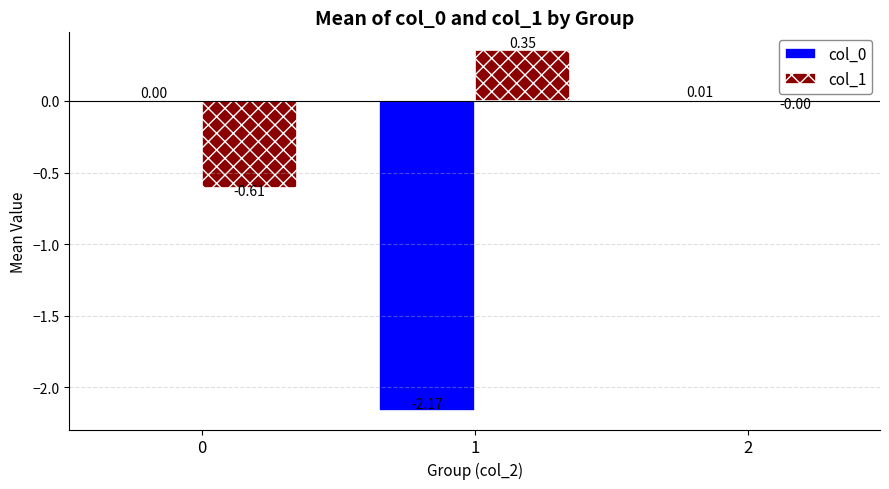

Is the value of col_0 at 1 greater than the value of col_1 at 2?

No